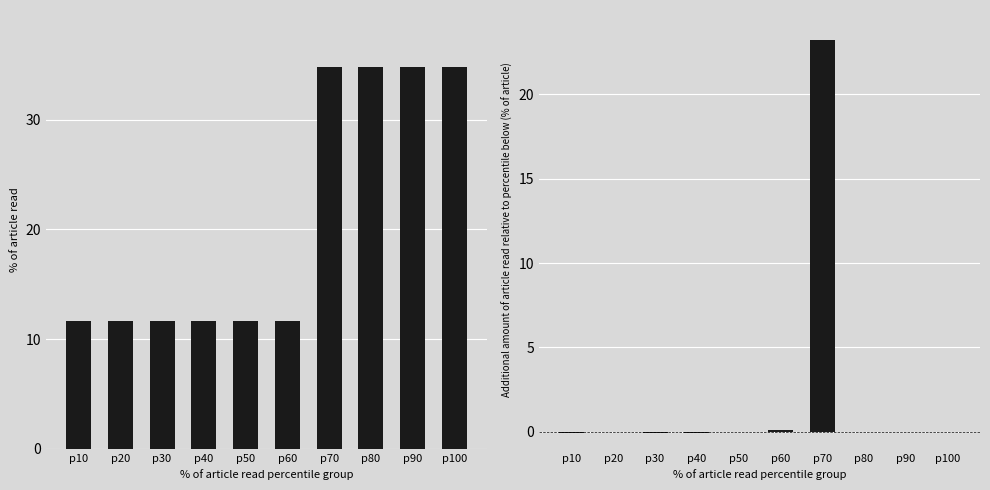

What is the sum of the % of article read values at p60 and p80?

46.4